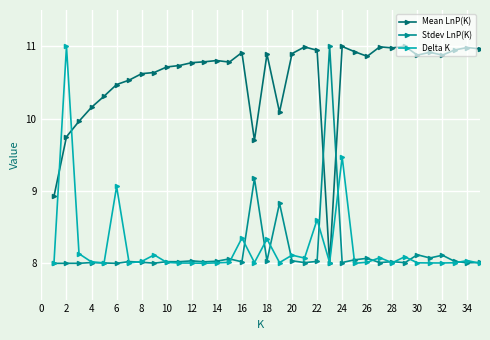

True or false: Delta K has more than 0 interior local peaks.

True